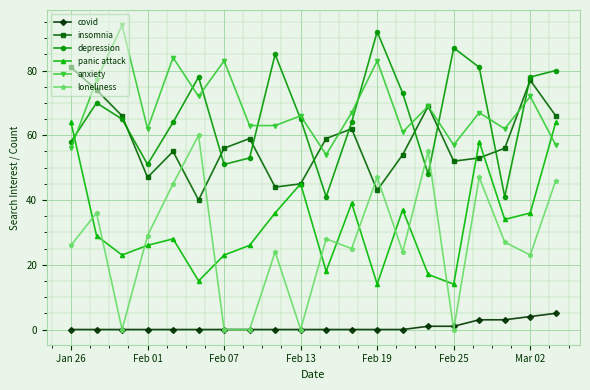

Which series has the widest spread of values?

loneliness